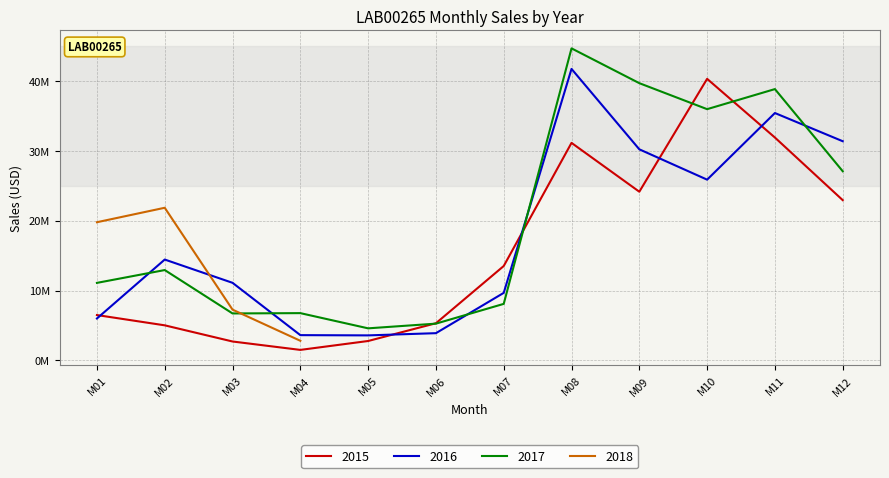

Which label corresponds to the largest value in the chart?

M08